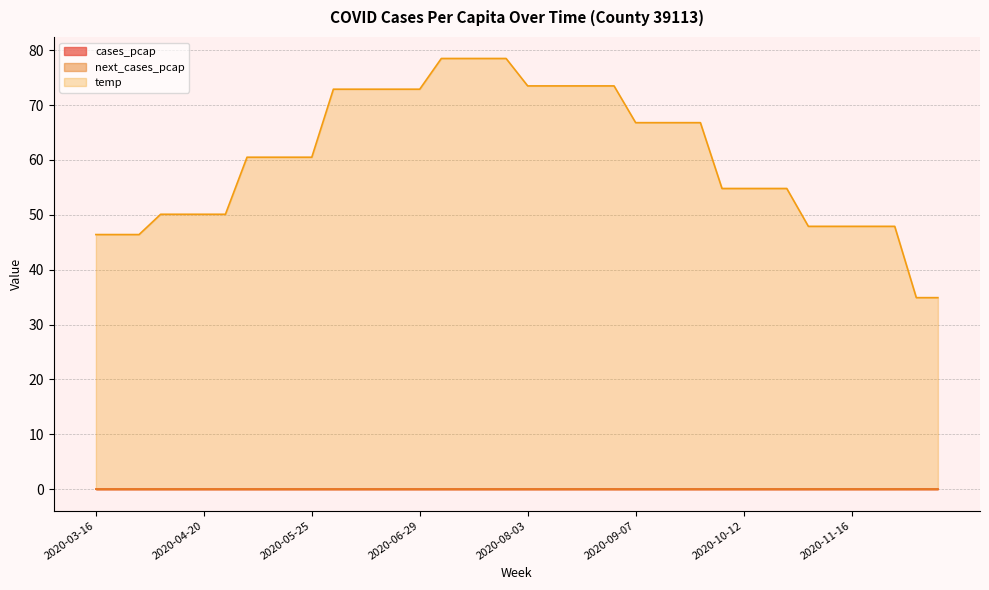

At which category does the chart reach its minimum across all series?

2020-03-16